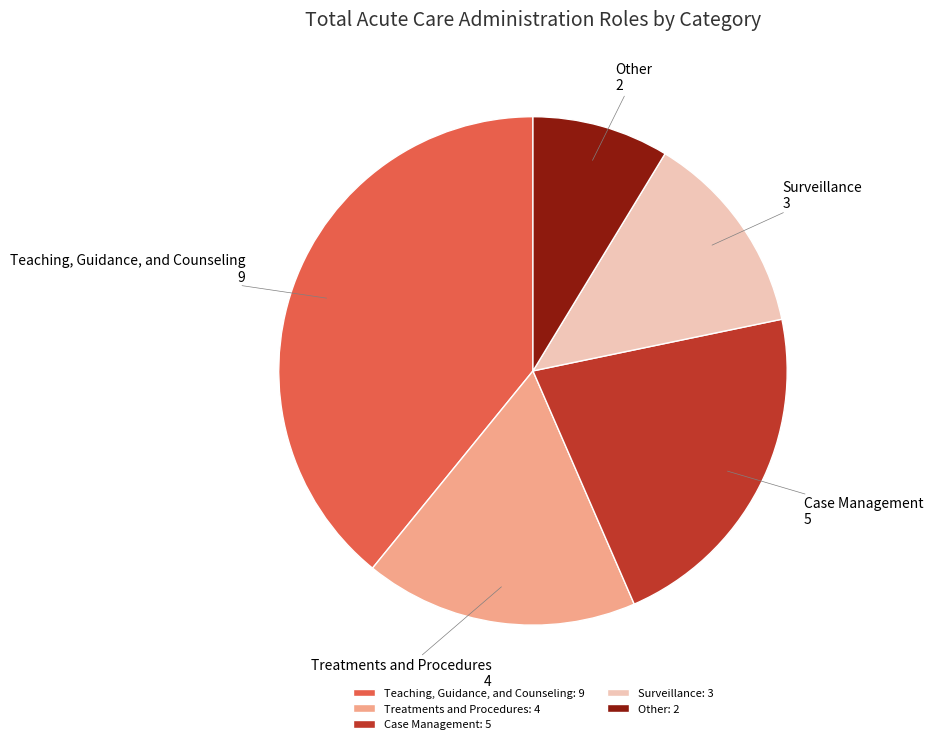

Is it true that Case Management is 22% of the pie?

True